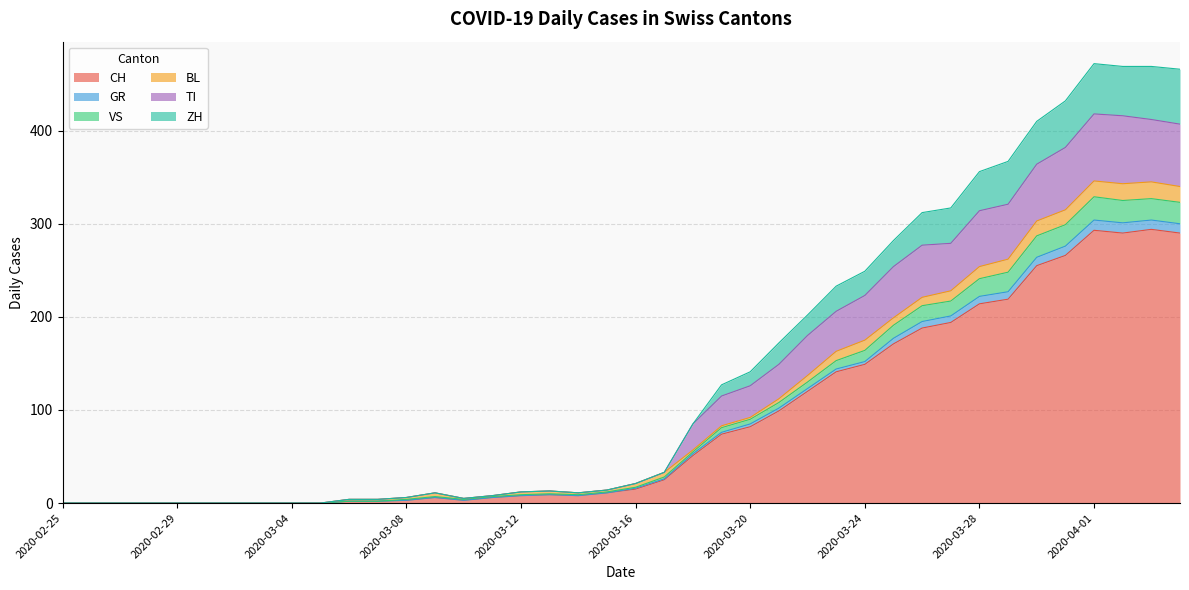

Rank the categories by ZH value from lowest to highest.

2020-02-25, 2020-02-26, 2020-02-27, 2020-02-28, 2020-02-29, 2020-03-01, 2020-03-02, 2020-03-03, 2020-03-04, 2020-03-05, 2020-03-06, 2020-03-07, 2020-03-10, 2020-03-08, 2020-03-11, 2020-03-09, 2020-03-14, 2020-03-12, 2020-03-13, 2020-03-15, 2020-03-16, 2020-03-17, 2020-03-18, 2020-03-19, 2020-03-20, 2020-03-21, 2020-03-22, 2020-03-23, 2020-03-24, 2020-03-25, 2020-03-26, 2020-03-27, 2020-03-28, 2020-03-29, 2020-03-30, 2020-03-31, 2020-04-04, 2020-04-02, 2020-04-03, 2020-04-01